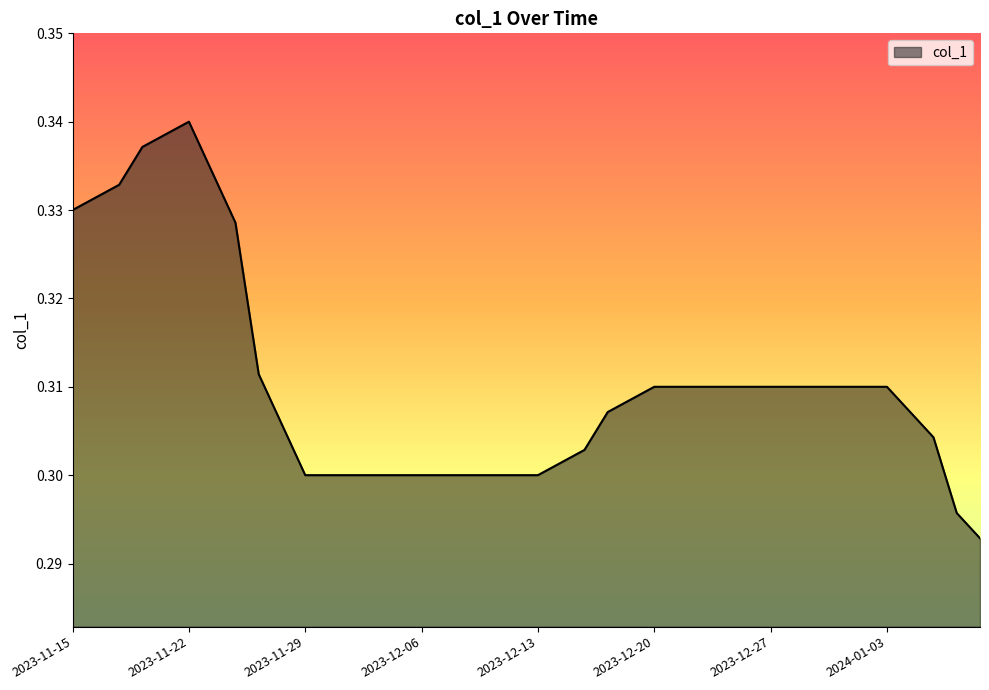

At which label is the value closest to 0?

2024-01-09